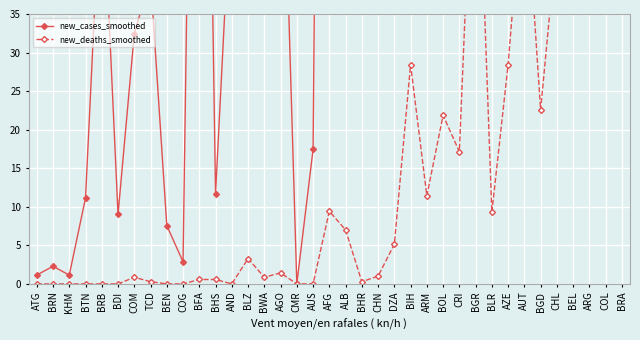

How many values in the new_cases_smoothed series exceed 177?

19